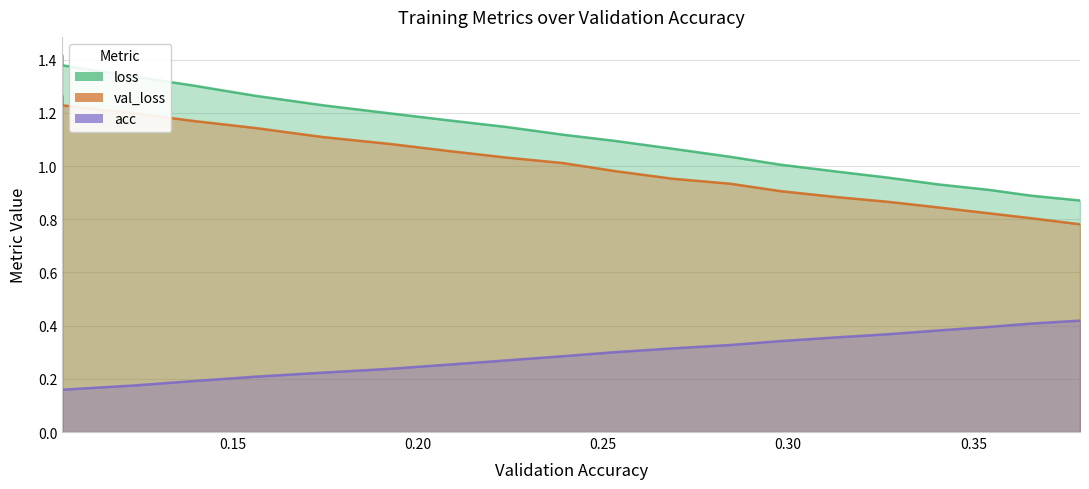

What is the difference between the maximum and second lowest values in the acc series?

0.3